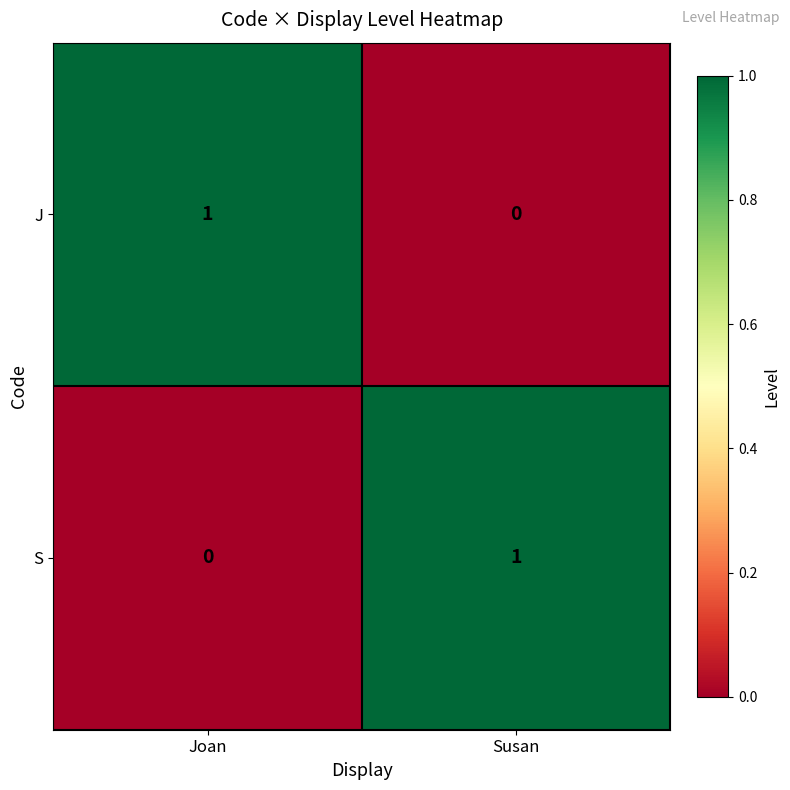

Is the value of J at Susan greater than the value of S at Susan?

No